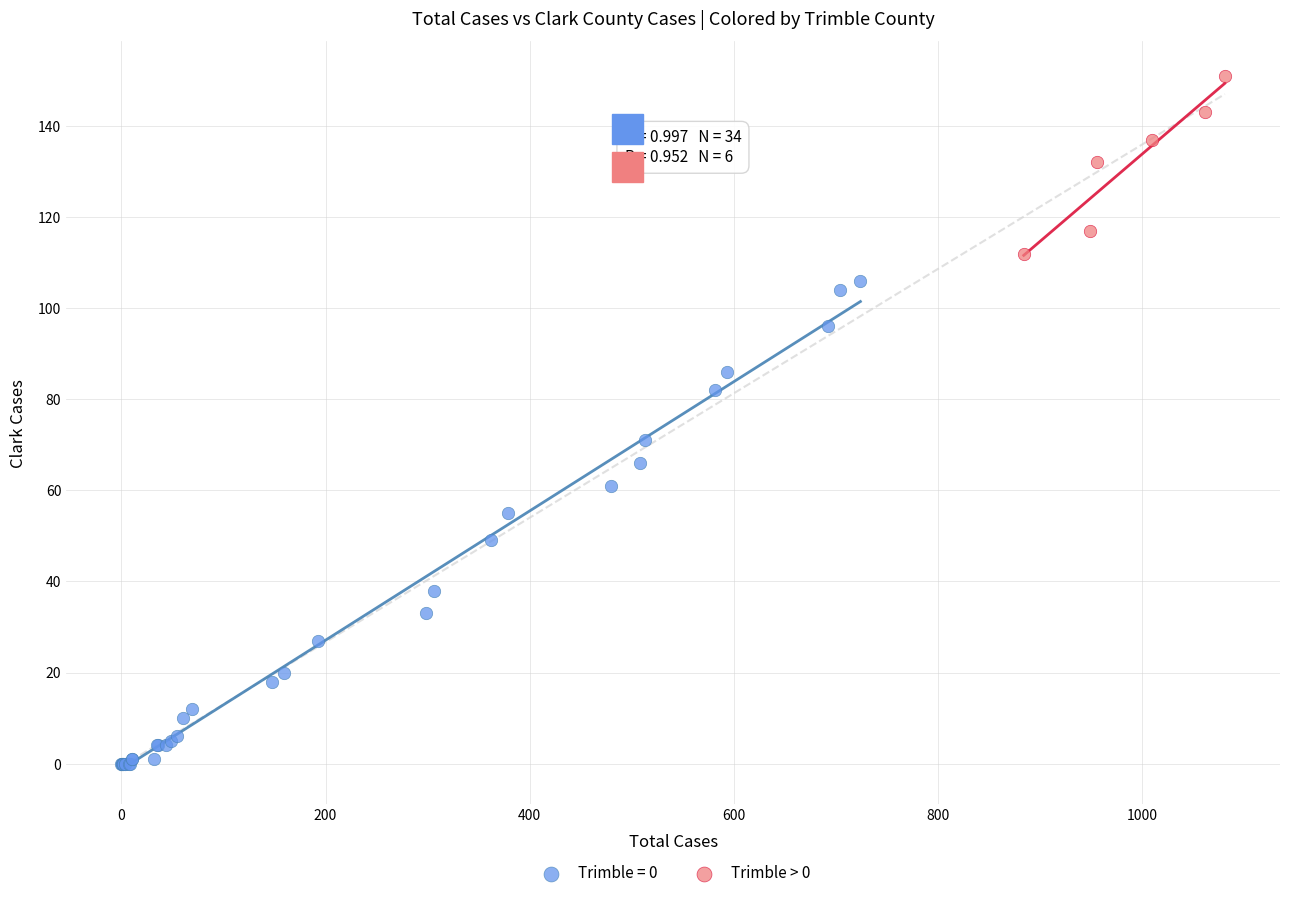

Which series has the widest spread of Y values?

Trimble = 0